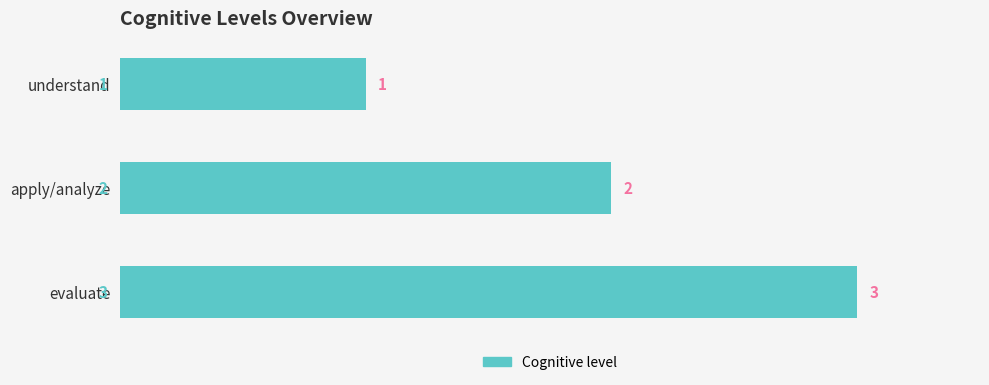

How many values are below 2?

1